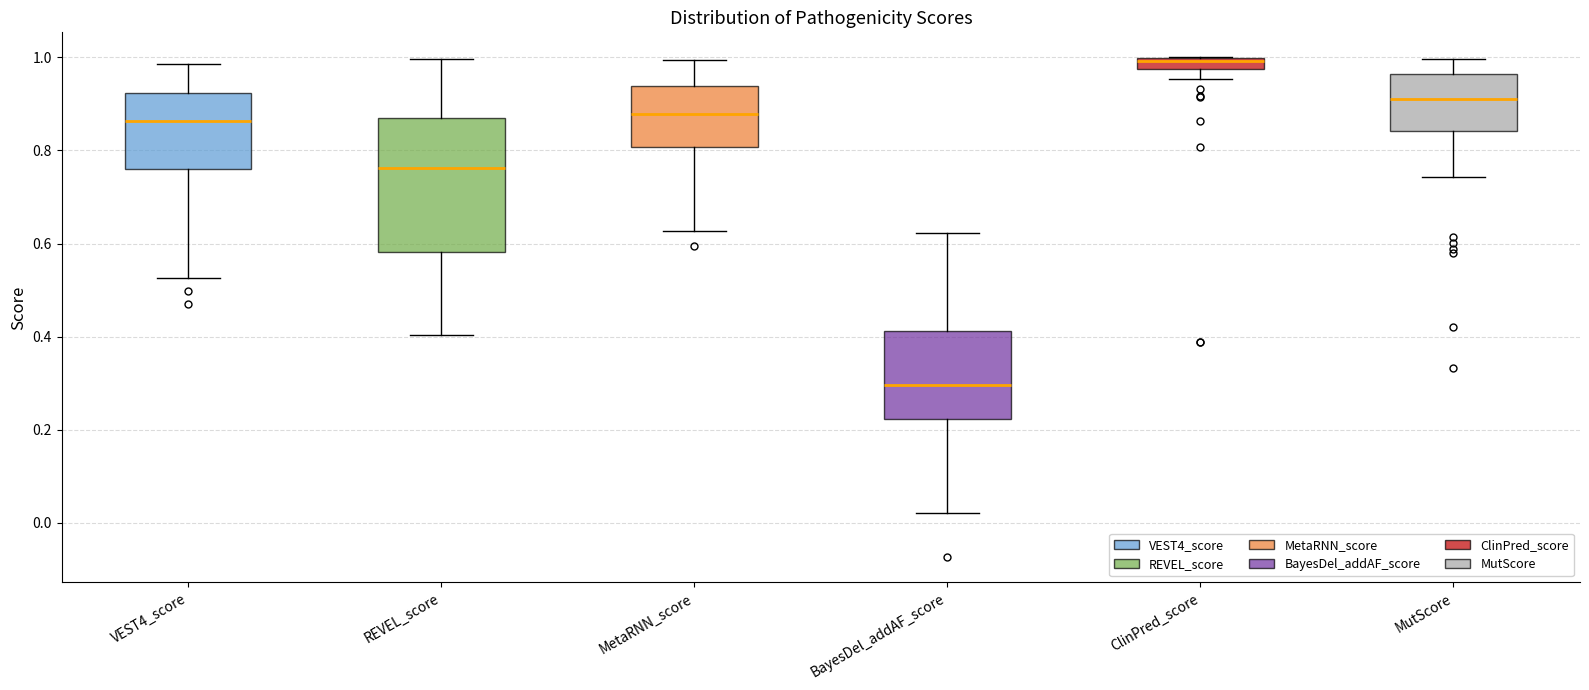

Which box's median line is the lowest?

BayesDel_addAF_score